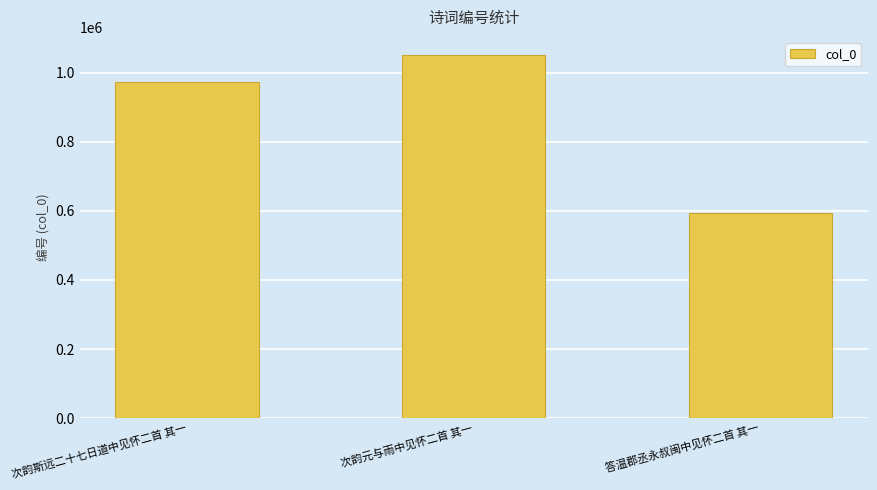

Which category has the lowest value across all series?

答温郡丞永叔闽中见怀二首 其一